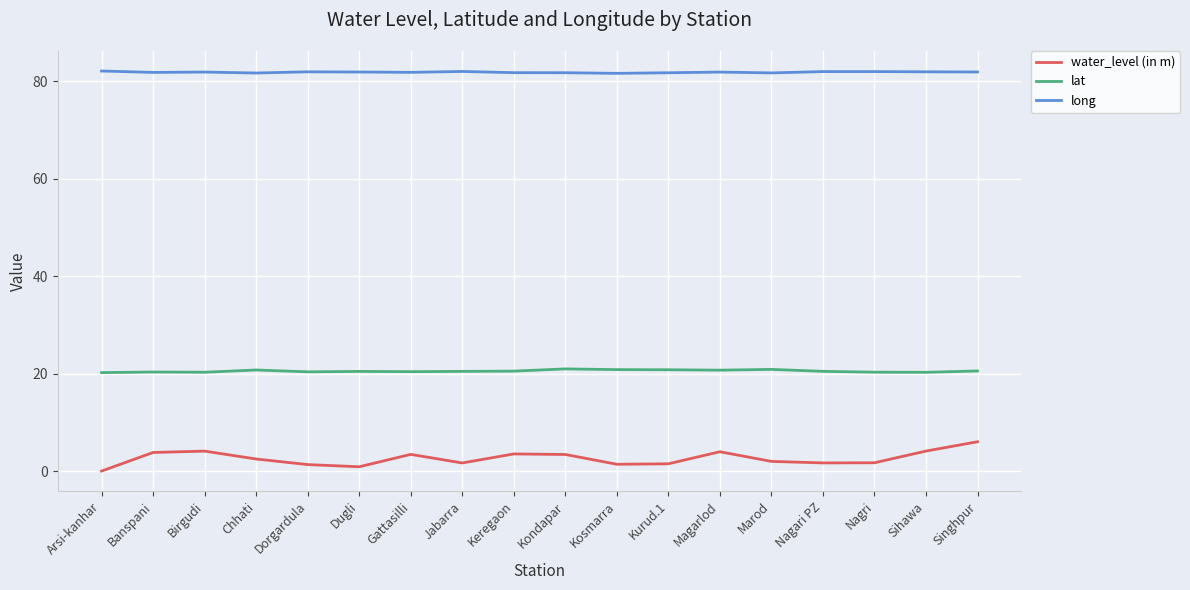

What is the smallest value displayed?

0.1